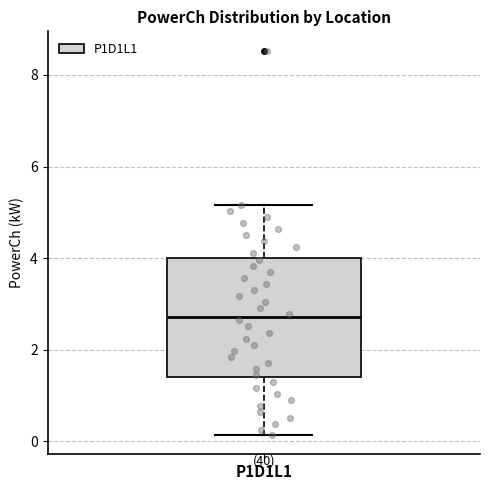

Read this box plot against the y-axis: the position of the median line, the range covered by the box, and the ends of both whiskers. The values are not printed on the chart, so give them approximately, as read against the axis.

median 2.8, box 1.4 to 4.0, whiskers 0.2 to 5.2